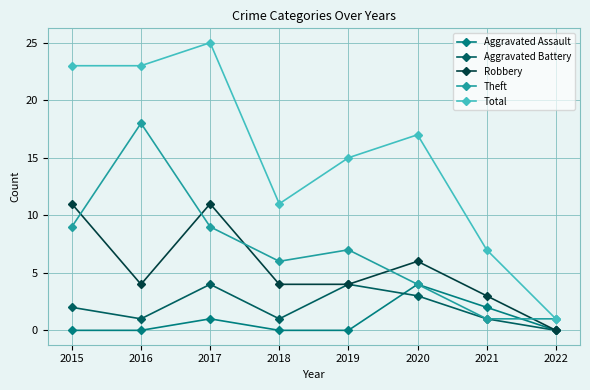

Which series has the widest spread of values?

Total